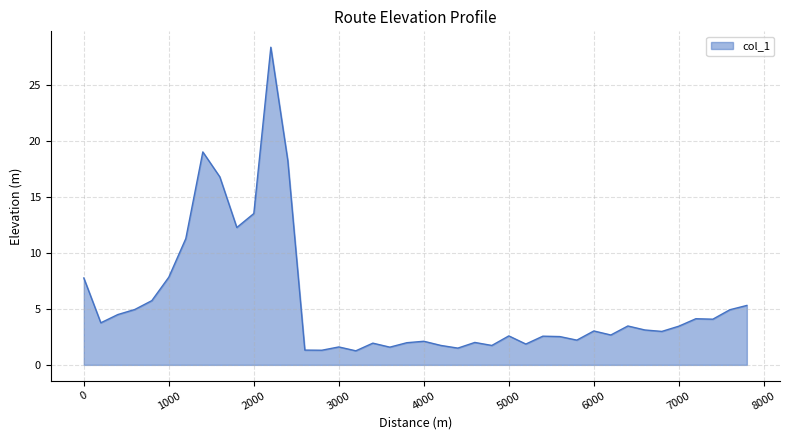

What is the difference between the maximum and minimum values?

27.1